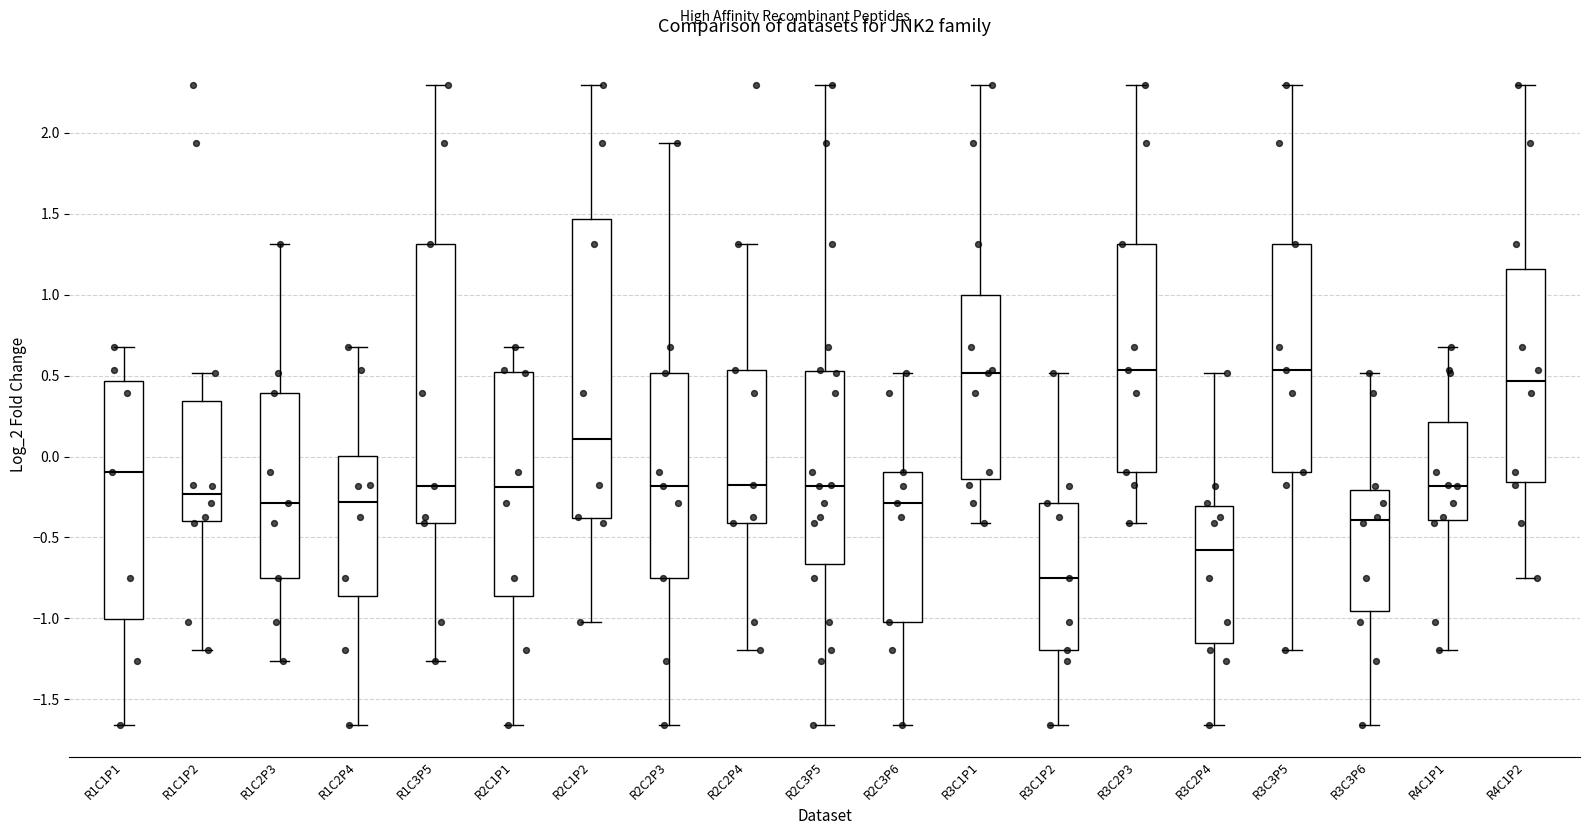

Which box is the tallest, from its lower edge to its upper edge?

R2C1P2